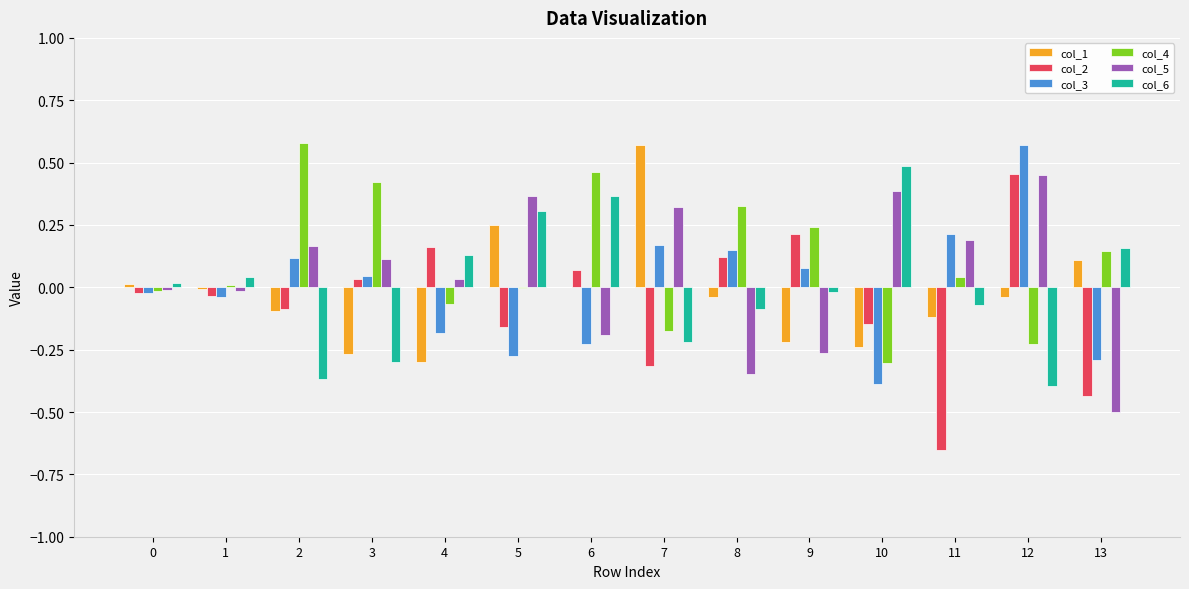

How many series are shown in this chart?

6